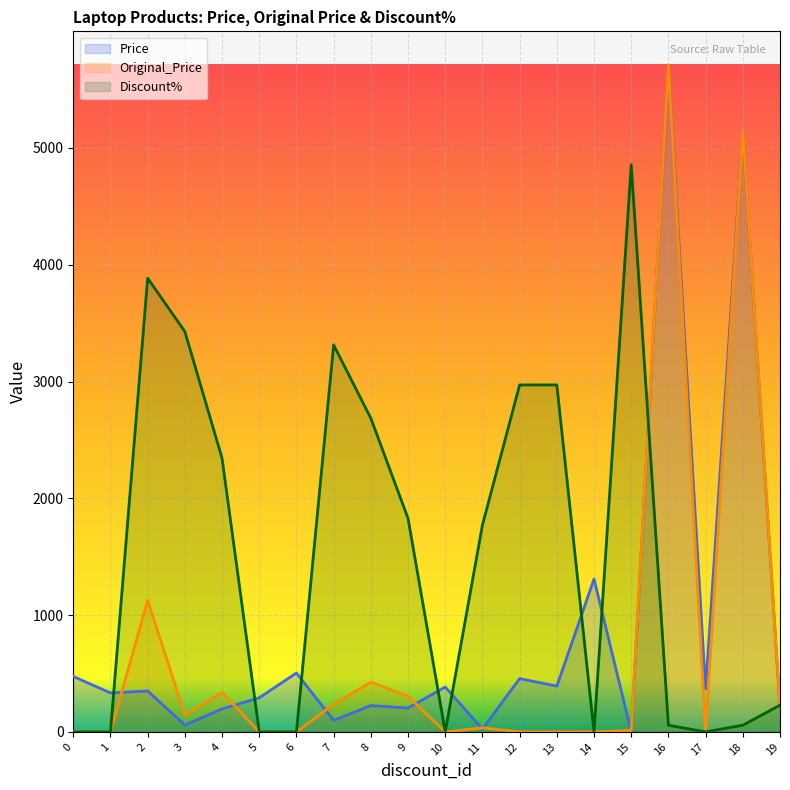

Reading left to right, transcribe all the data shown in this chart.

Price: 474.7	333.8	350.6	57.6	196.5	292.4	504.4	97.9	225.5	204.7	384.4	24.0	456.0	392.4	1308.7	1.9	5704.4	367.7	5133.1	204.2
Original_Price: 0.0	0.0	1125.5	146.1	337.9	0.0	0.0	237.0	426.0	305.1	0.0	35.1	0.0	0.0	0.0	12.9	5713.2	0.0	5141.9	213.8
Discount%: 0.0	0.0	3885.0	3427.9	2342.4	0.0	0.0	3313.7	2685.2	1828.2	0.0	1771.1	2970.9	2970.9	0.0	4856.3	57.1	0.0	57.1	228.5